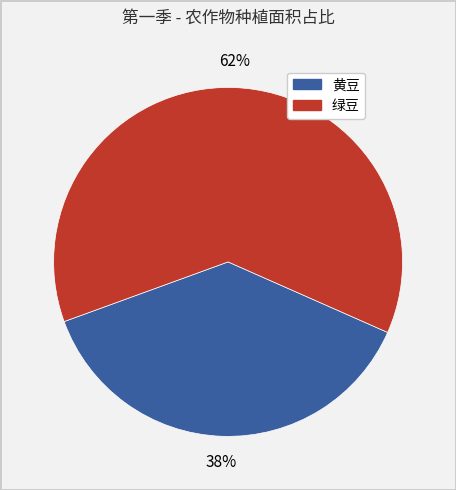

Is there any slice that represents more than half of the pie?

Yes